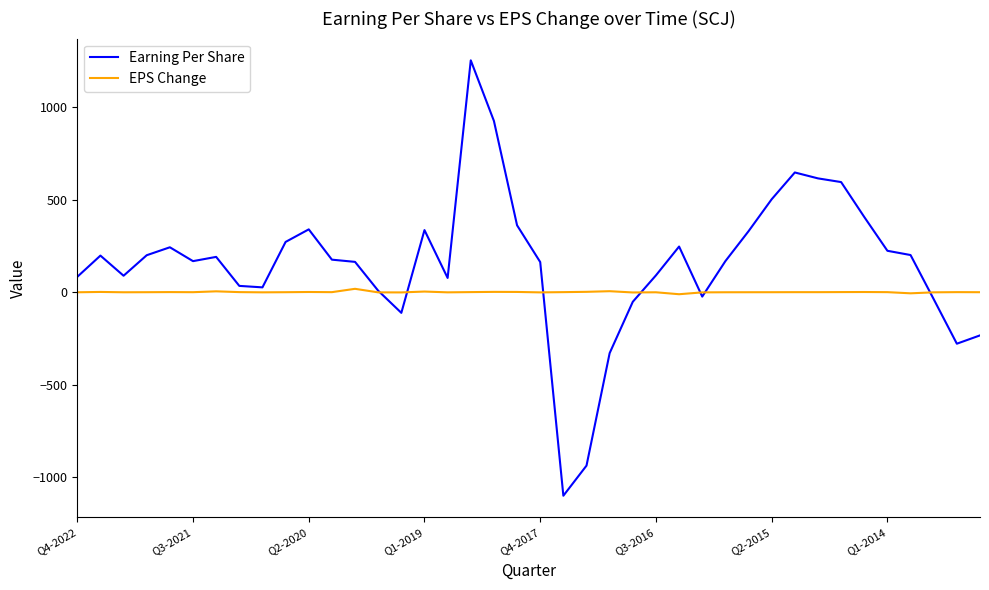

What is the minimum value for Earning Per Share?

-1102.0